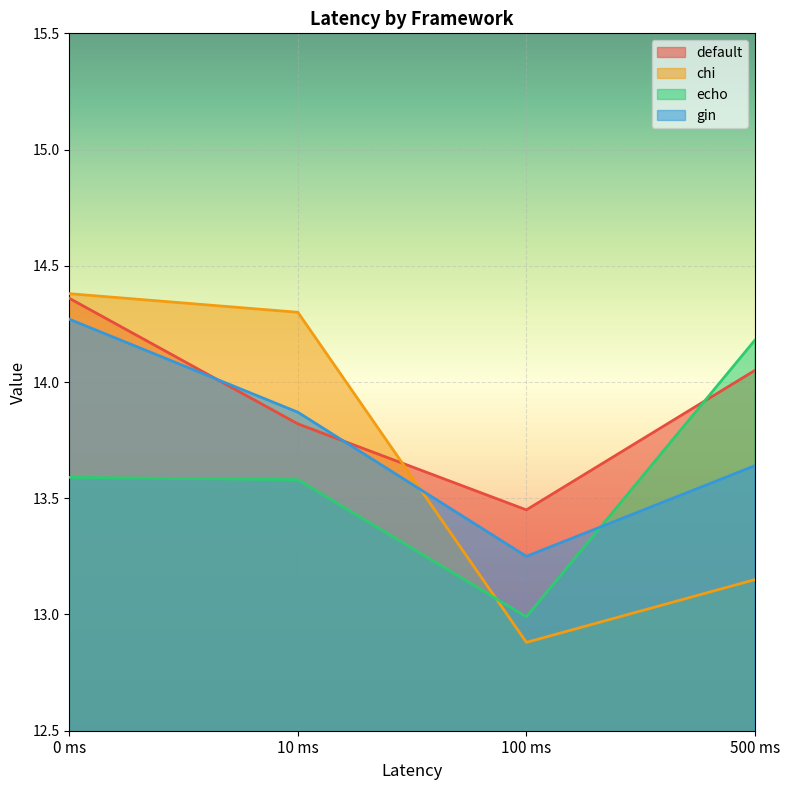

What is the highest value of the echo series?

14.2